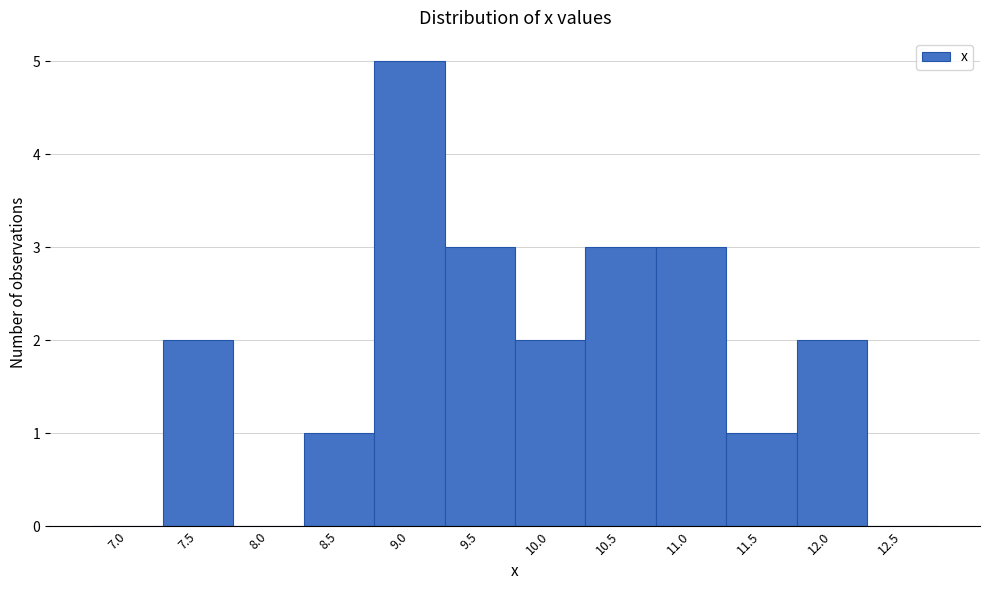

Reading left to right, list all the values displayed in this chart.

7.0=0	7.5=2	8.0=0	8.5=1	9.0=5	9.5=3	10.0=2	10.5=3	11.0=3	11.5=1	12.0=2	12.5=0